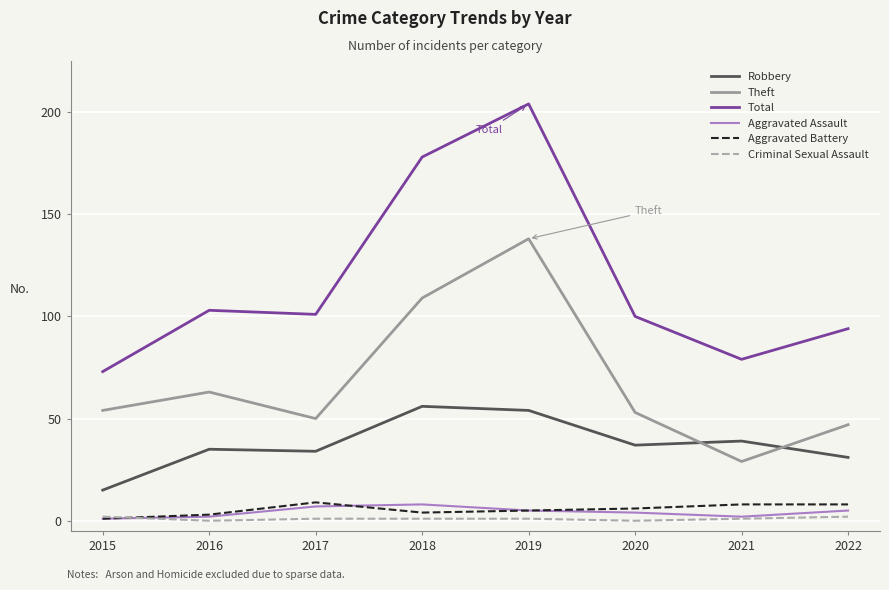

At which category is the sum across all series the highest?

2019